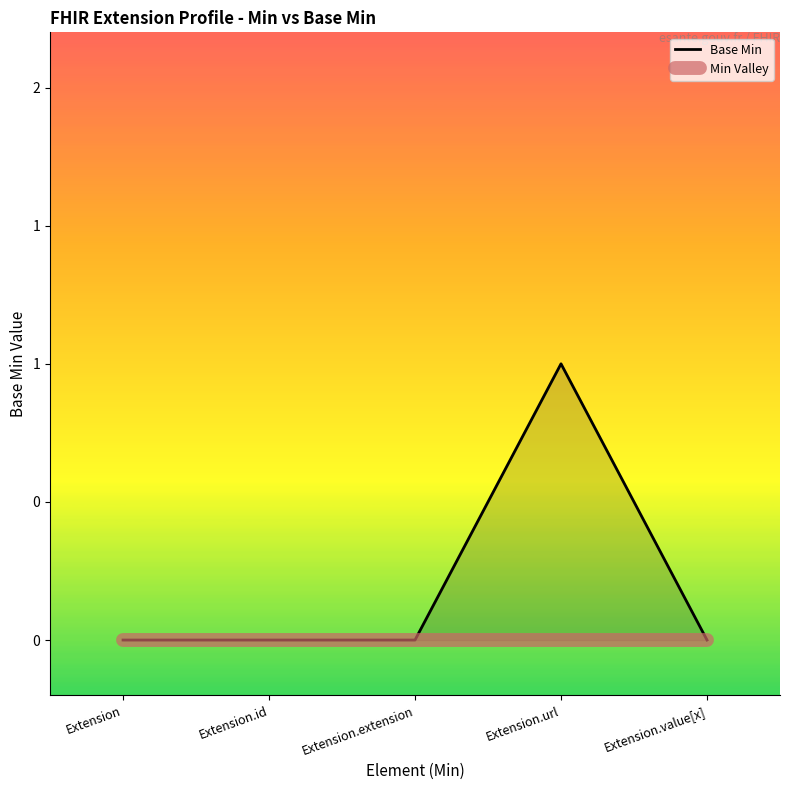

How many values are between 0 and 1?

5